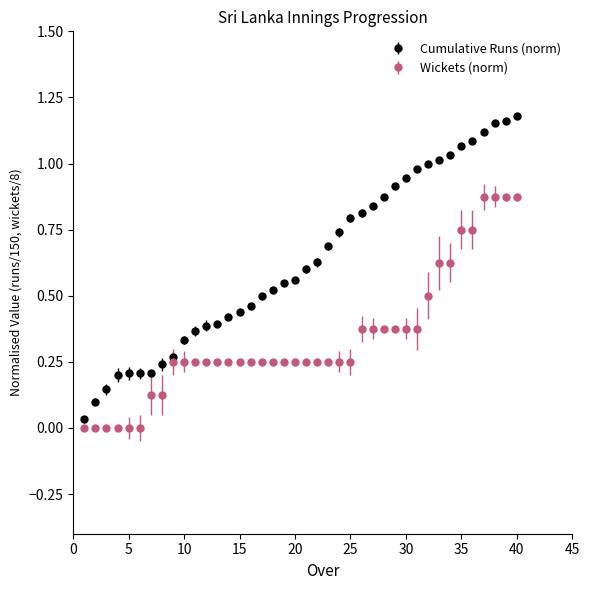

Which series has the largest total across all categories?

Cumulative Runs (norm)